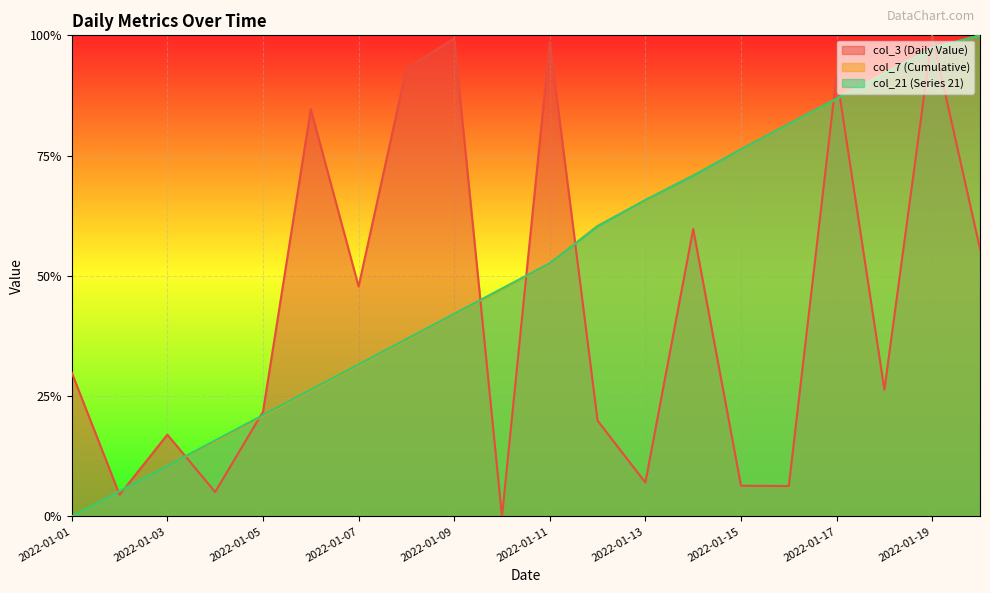

How many lines are shown in the chart?

3